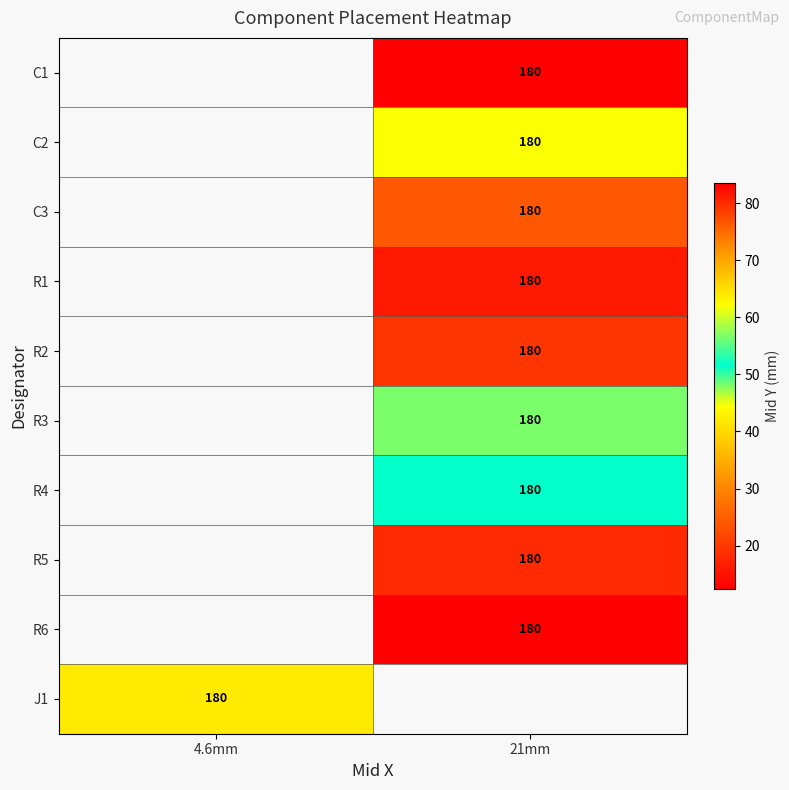

The value of C2 at 21mm is 21.6. True or false?

False